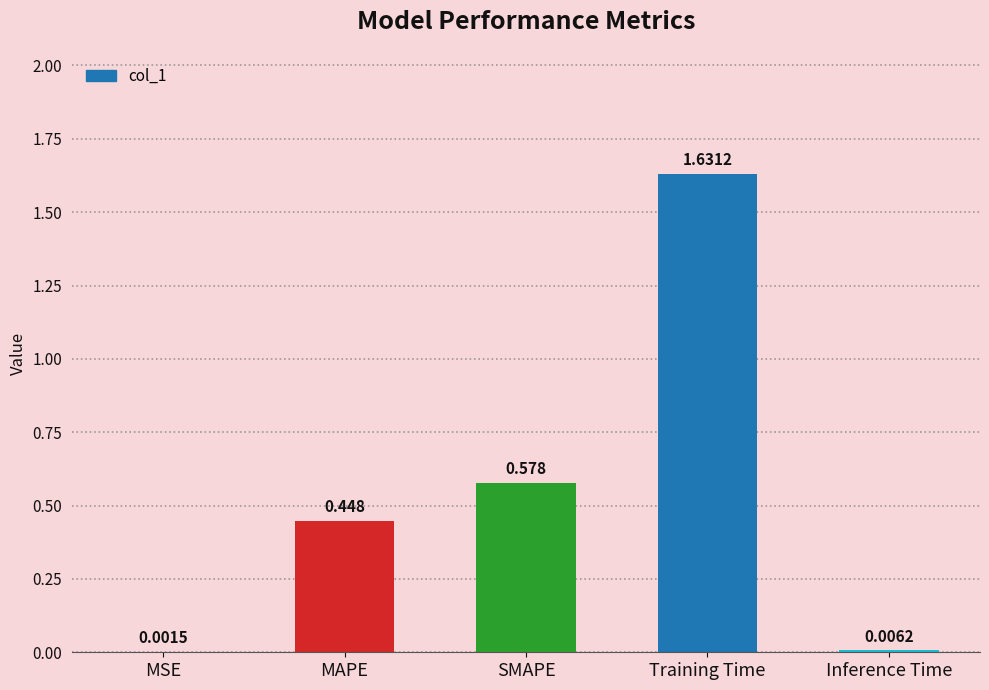

At which category does the chart reach its peak across all series?

Training Time